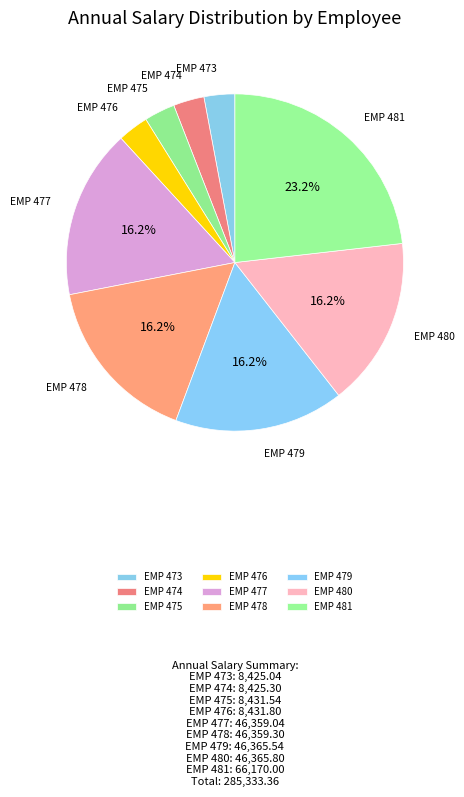

What percentage is the EMP 479 slice, to the nearest percent?

16%